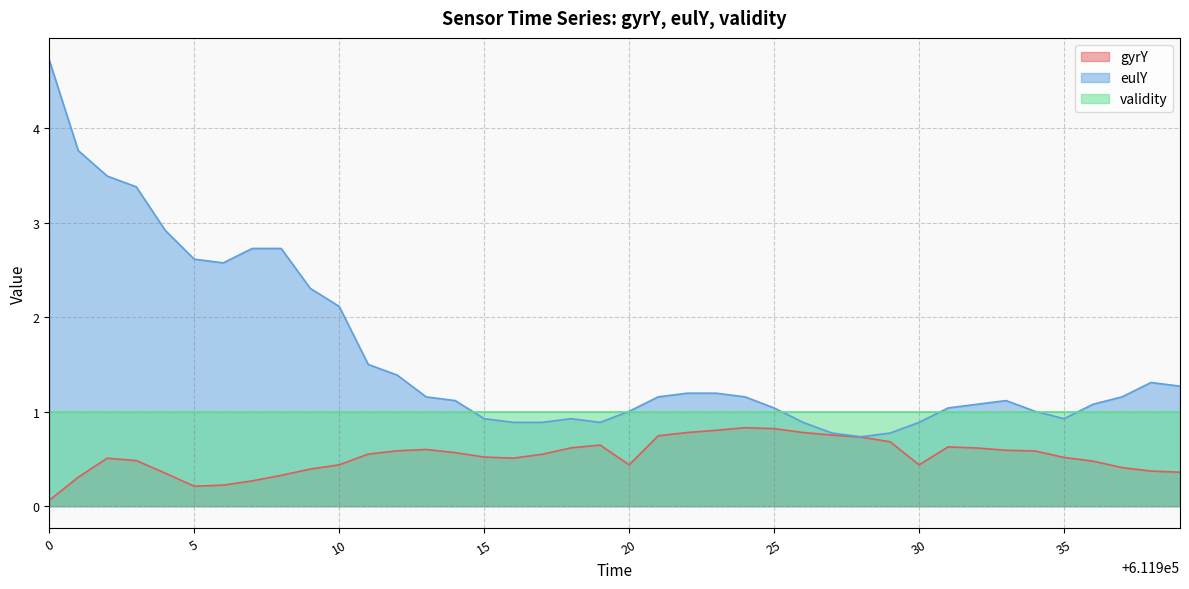

Where is the first local maximum for eulY?

611918